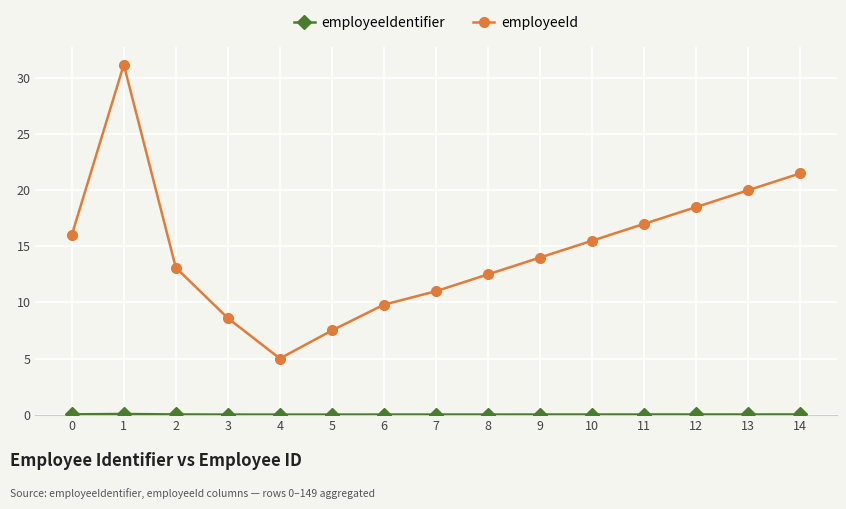

What is the sum of all employeeId values?

221.2